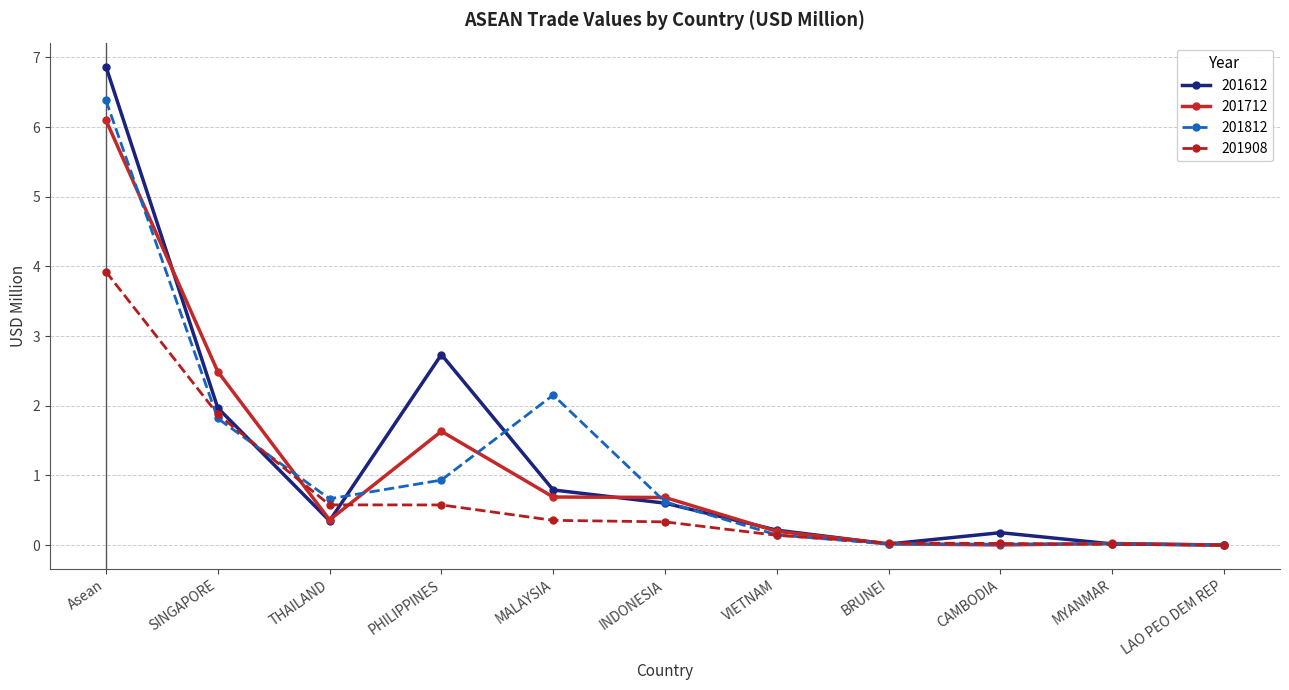

The value of 201908 at CAMBODIA is 0.0. True or false?

True